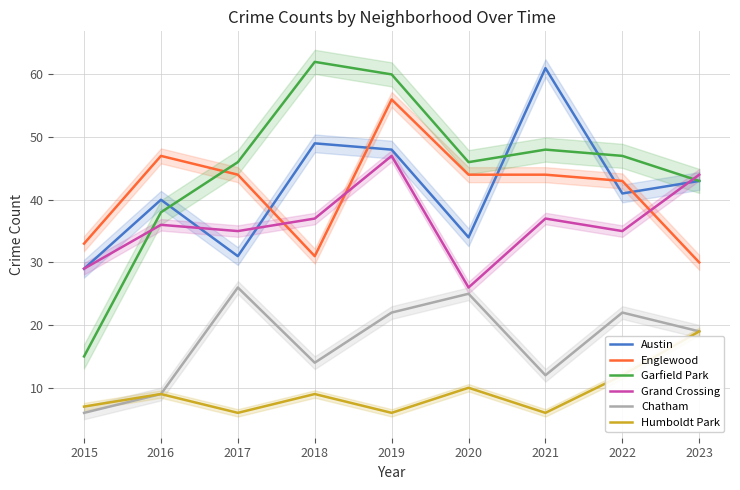

What are all the series names shown in the legend?

Austin, Englewood, Garfield Park, Grand Crossing, Chatham, Humboldt Park